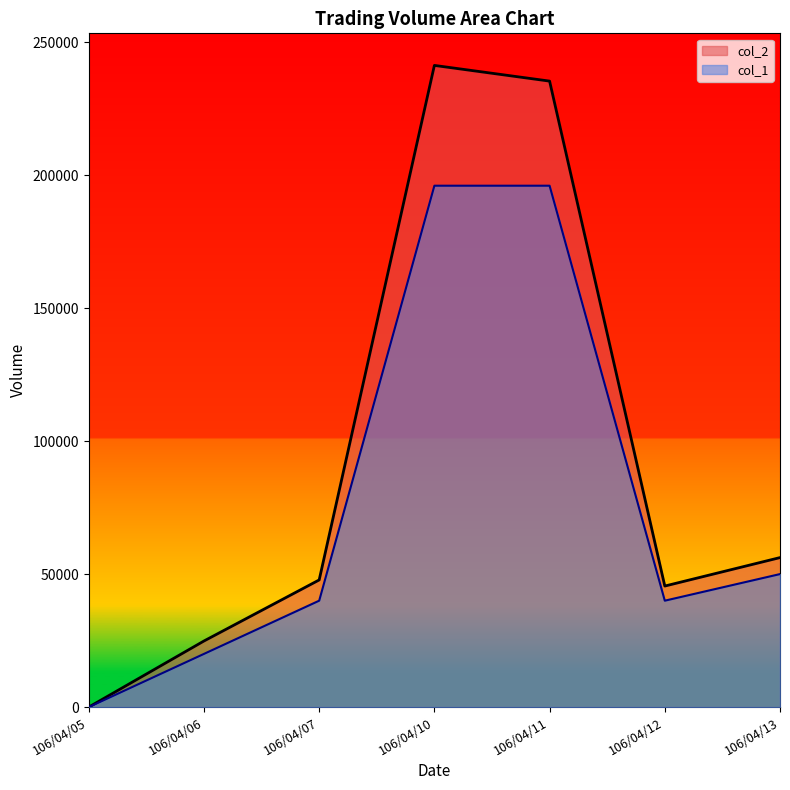

The value of col_1 at 106/04/06 is 20000. True or false?

True